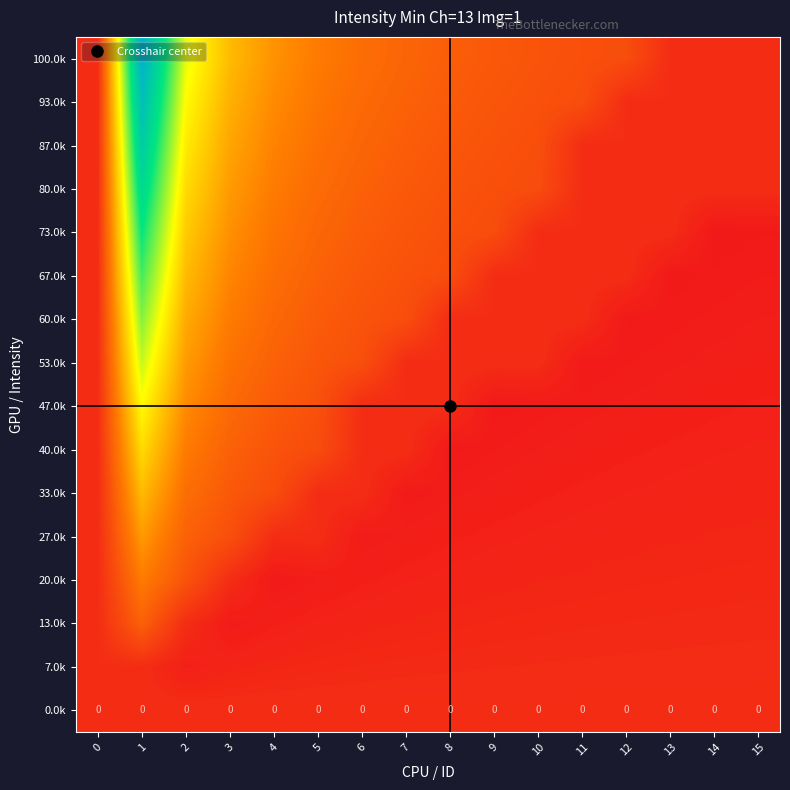

Which category has the highest value across all series?

1